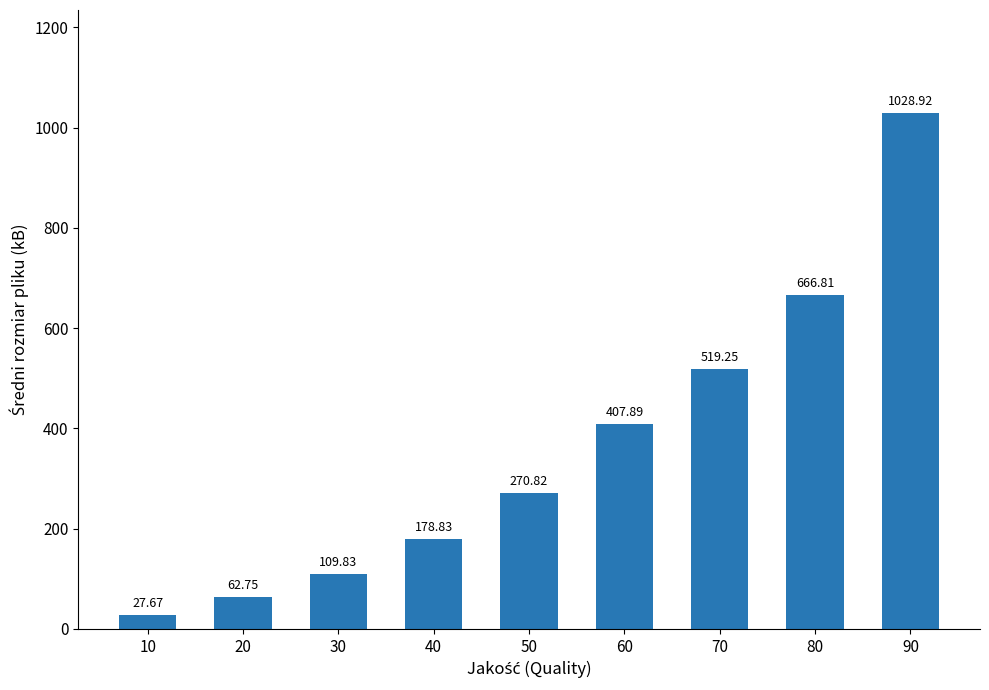

What value does the data have at 10?

27.7